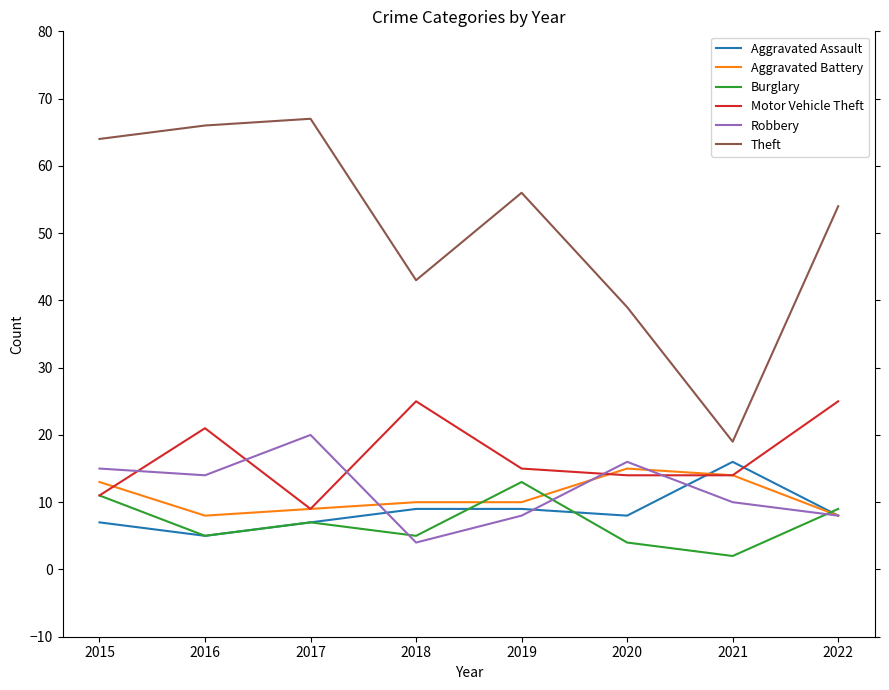

Is the value of Burglary at 2021 greater than the value of Aggravated Assault at 2020?

No